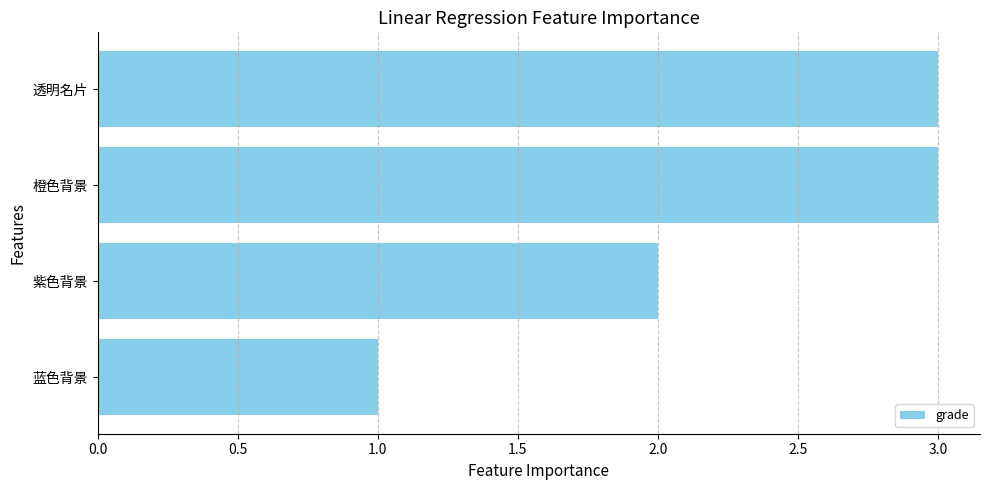

What is the smallest value displayed?

1